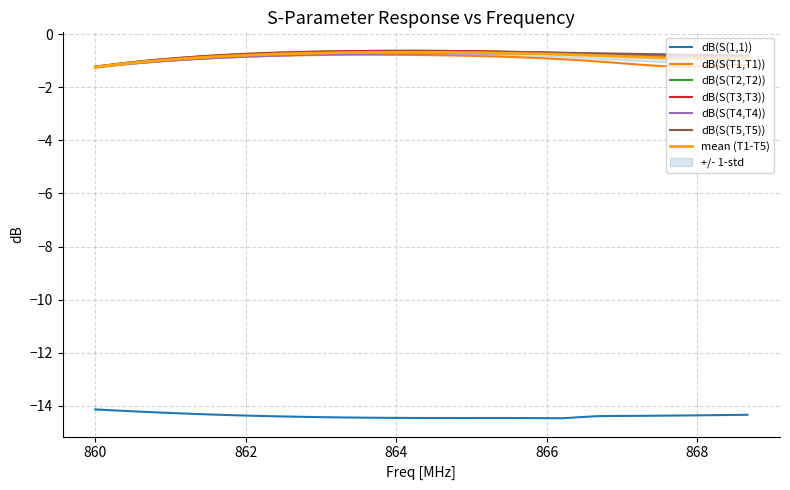

True or false: dB(S(T5,T5)) has a value of -0.8 at 868.

True